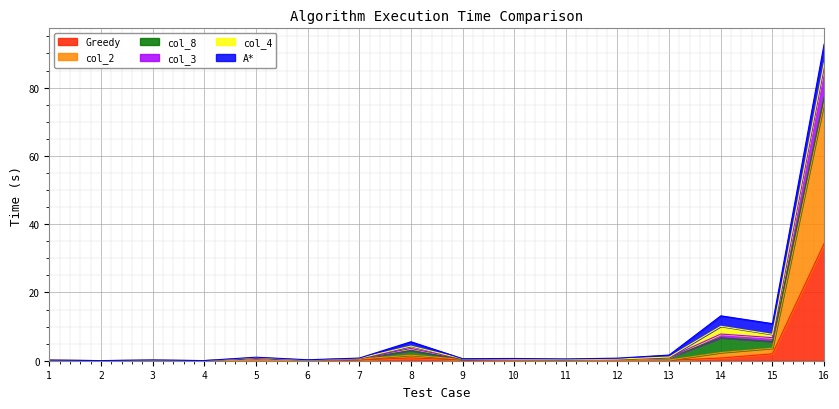

At which label is Greedy closest to 17?

15